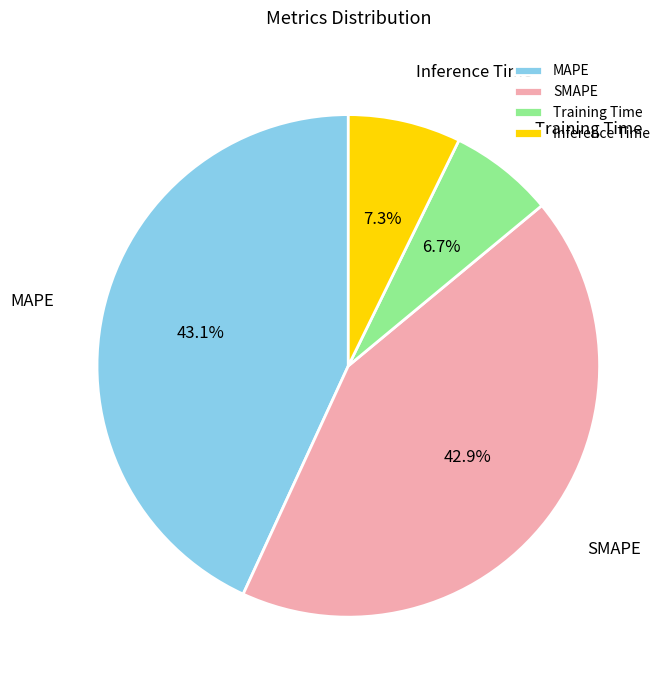

What percentage do SMAPE and MAPE together represent?

86.0%